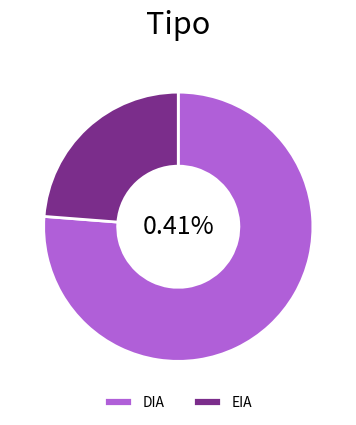

Does any single category account for the majority?

Yes